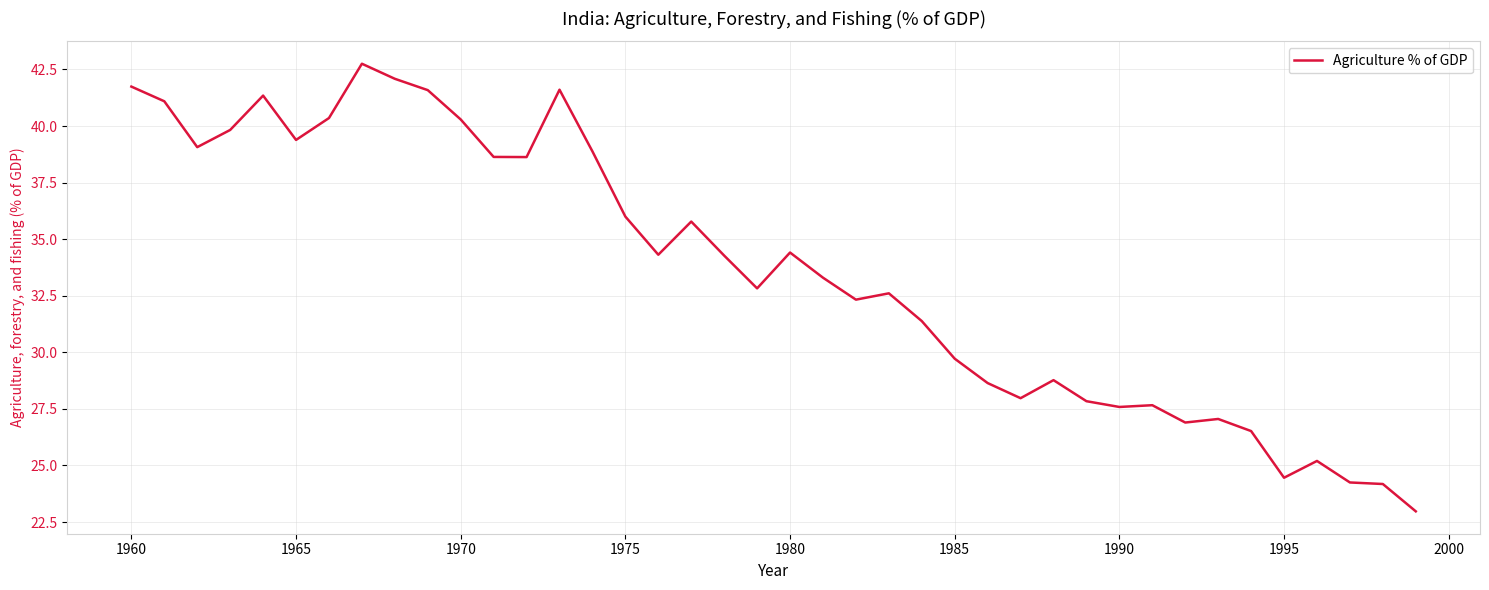

What is the smallest value displayed?

23.0